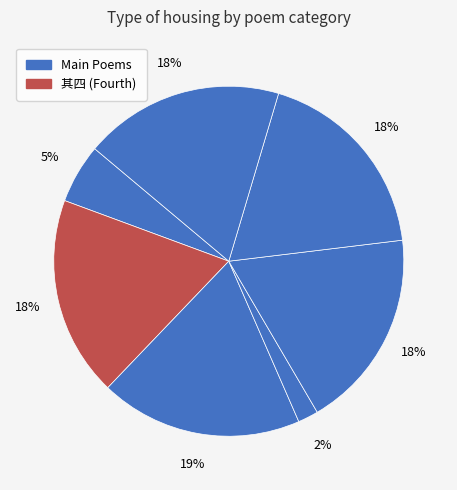

Count the number of slices in the pie.

7